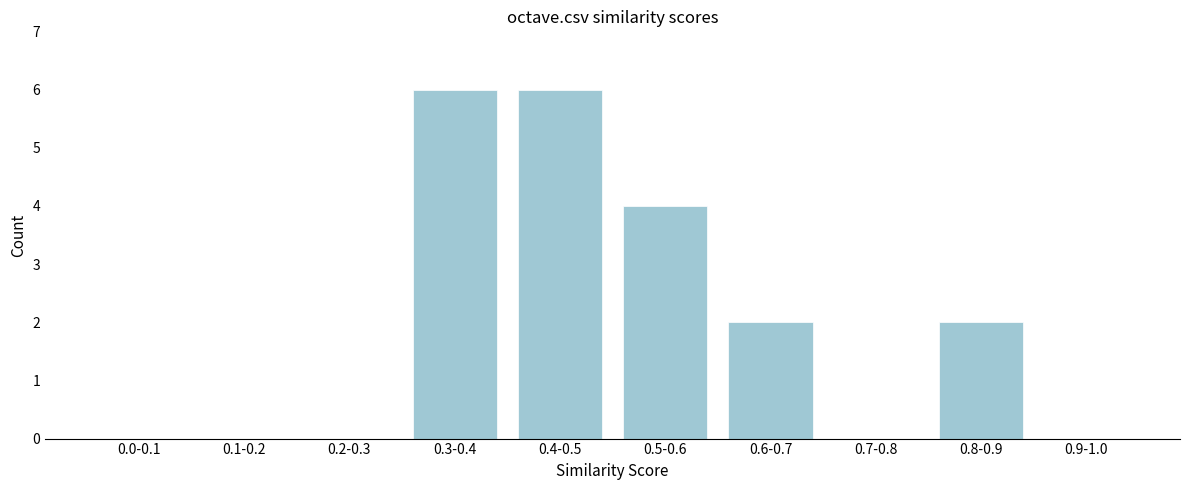

Reading right to left, transcribe all the data shown in this chart.

0.9-1.0=0	0.8-0.9=2	0.7-0.8=0	0.6-0.7=2	0.5-0.6=4	0.4-0.5=6	0.3-0.4=6	0.2-0.3=0	0.1-0.2=0	0.0-0.1=0